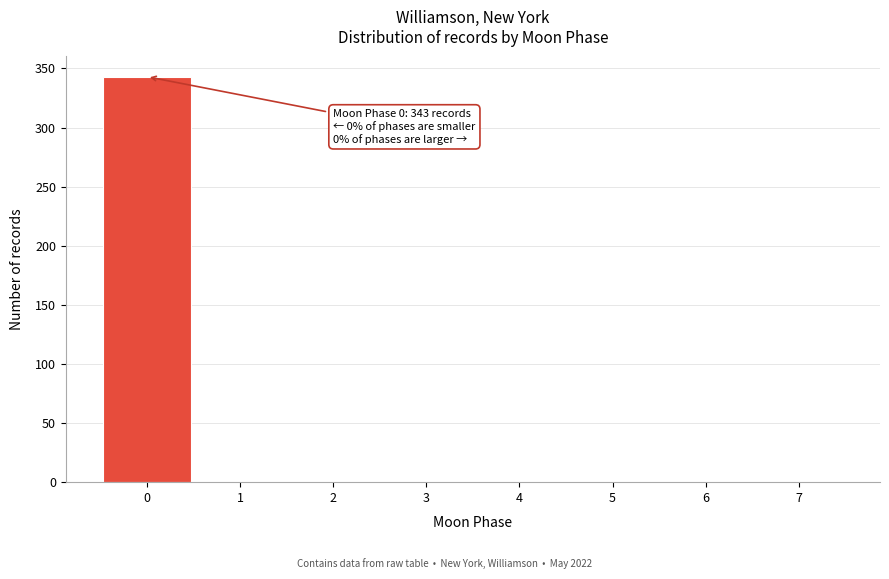

Over which range of the x-axis is the bar tallest?

-0.5 to 0.5